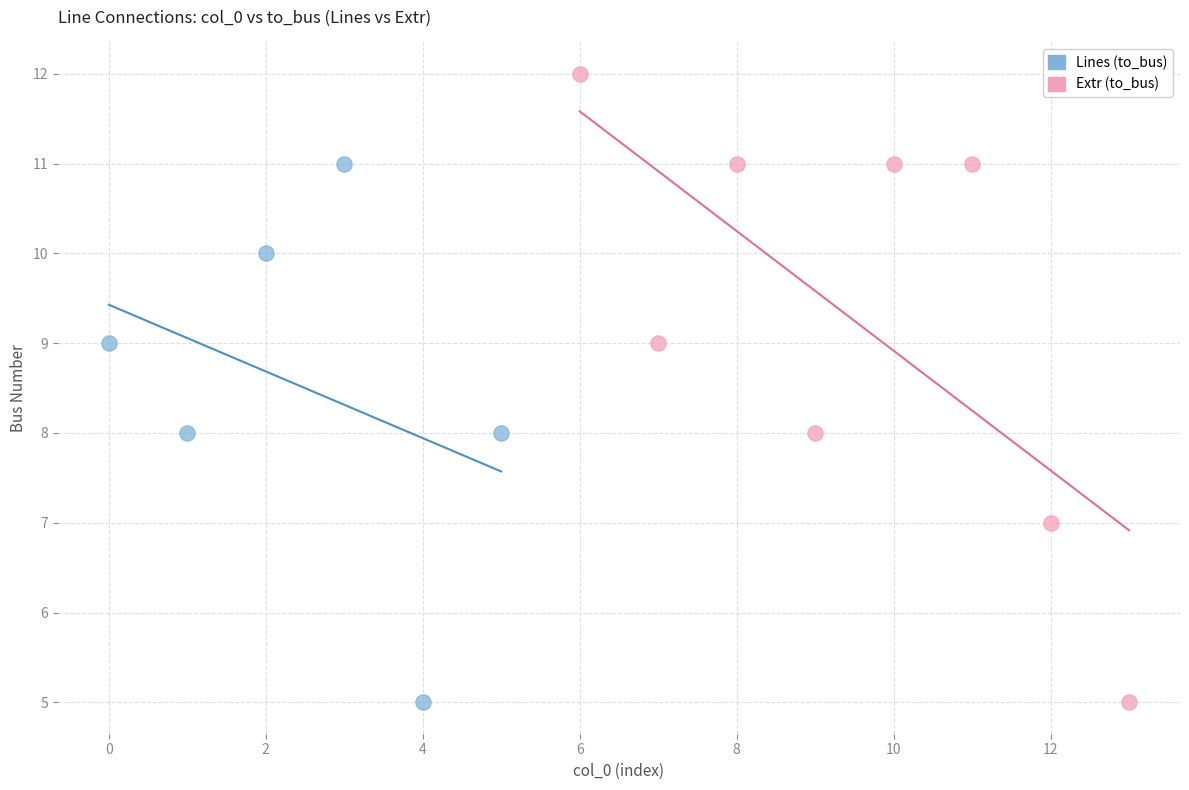

Which series has the largest Y range (max minus min)?

Extr (to_bus)